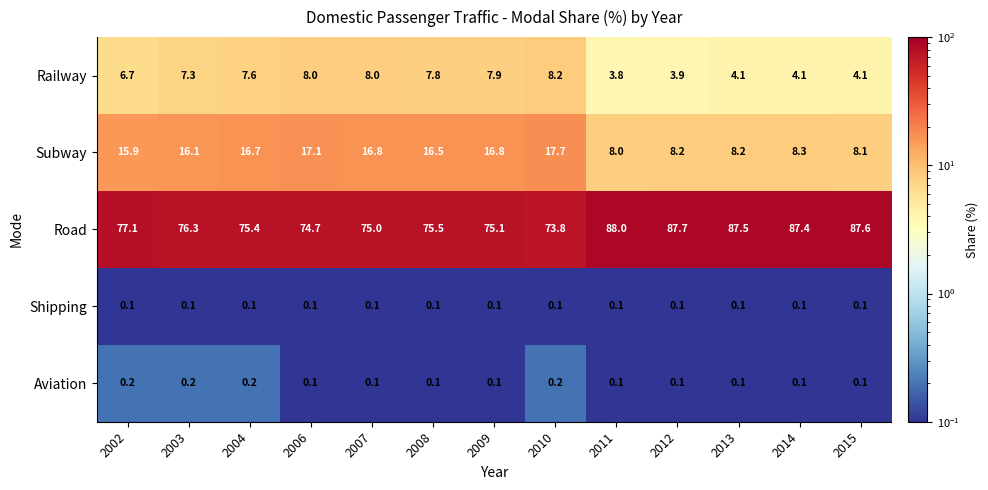

The Railway series shows 4.1 at 2013. True or false?

True